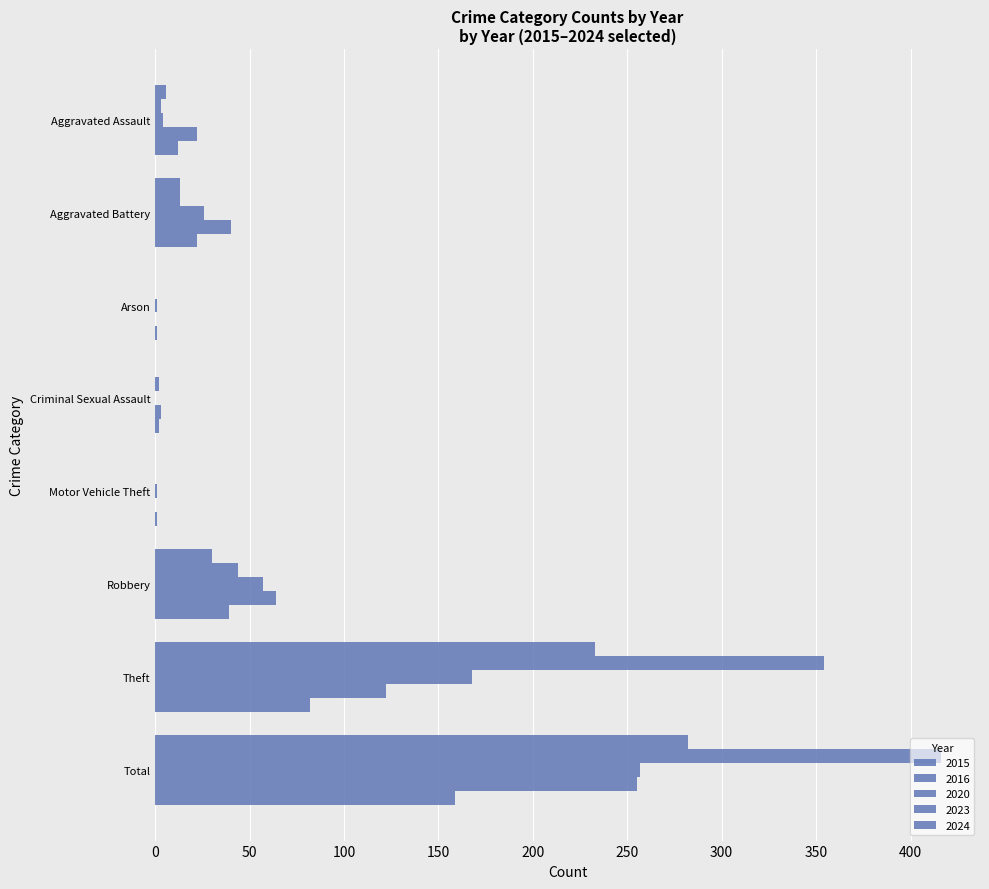

Between Theft and Aggravated Assault, which is larger?

Theft